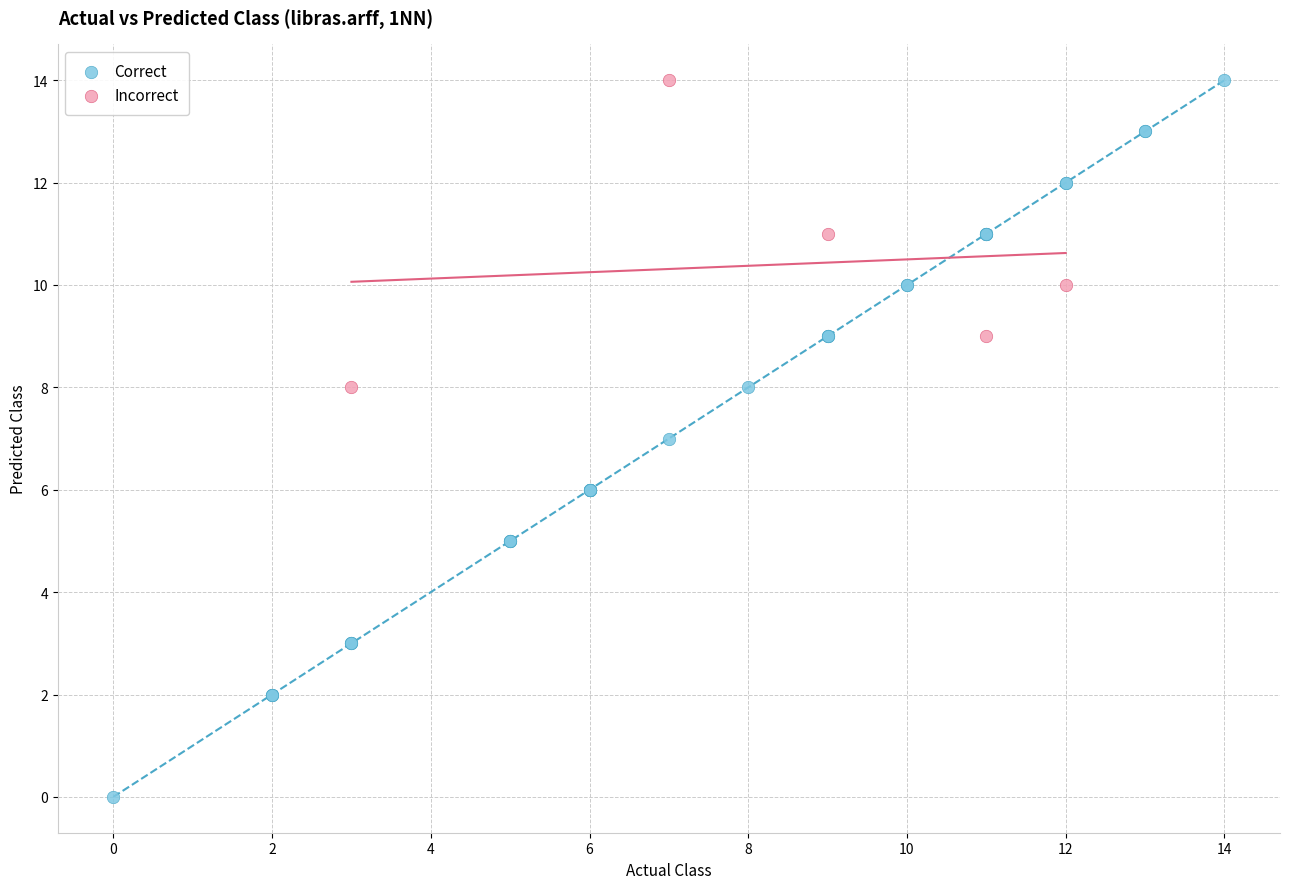

Which series has the largest Y range (max minus min)?

Correct